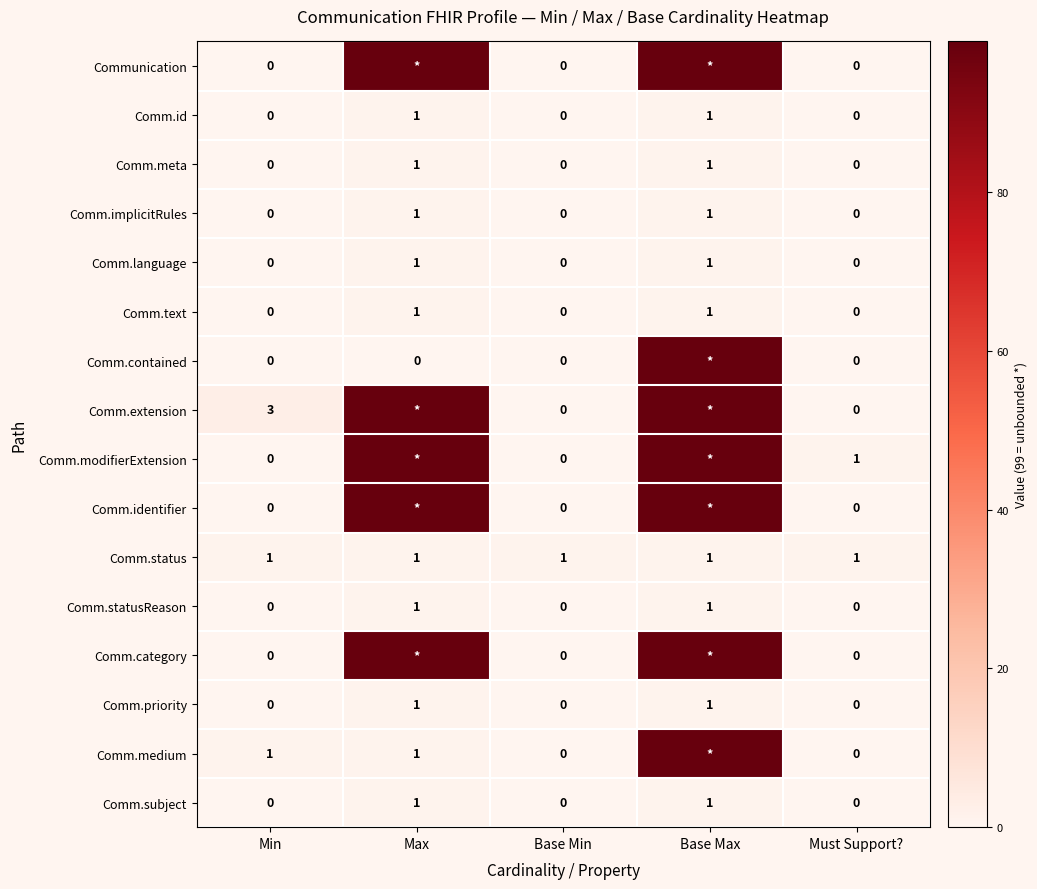

Which label corresponds to the largest value in the chart?

Max